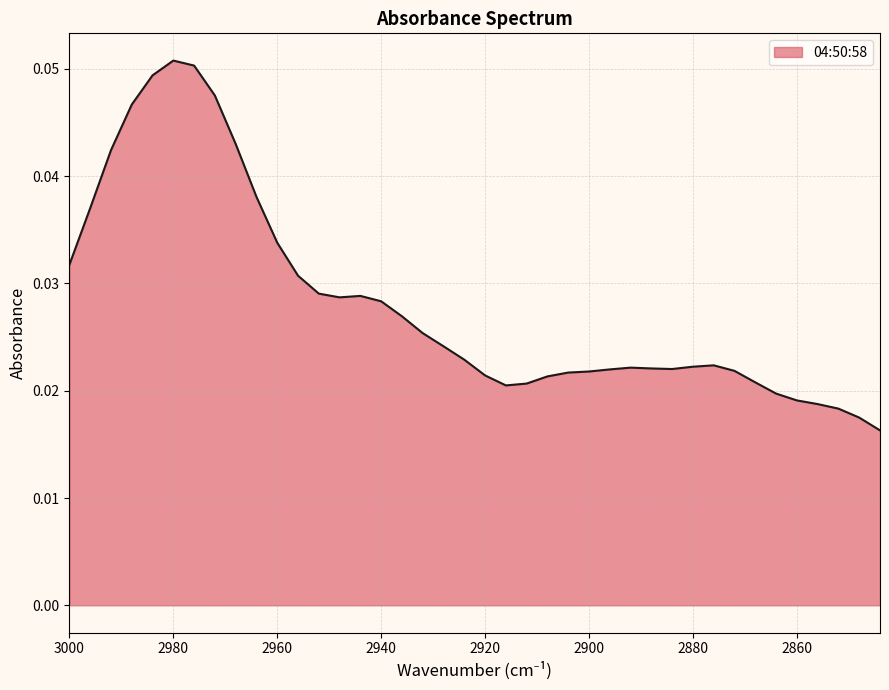

Which label corresponds to the smallest value in the chart?

2844